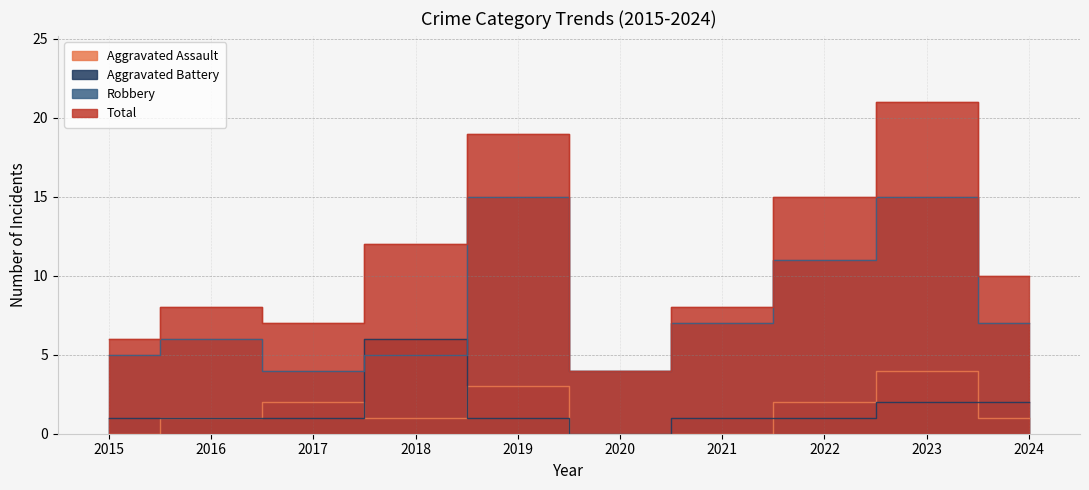

Is it true that Aggravated Battery equals 0 at 2020?

True